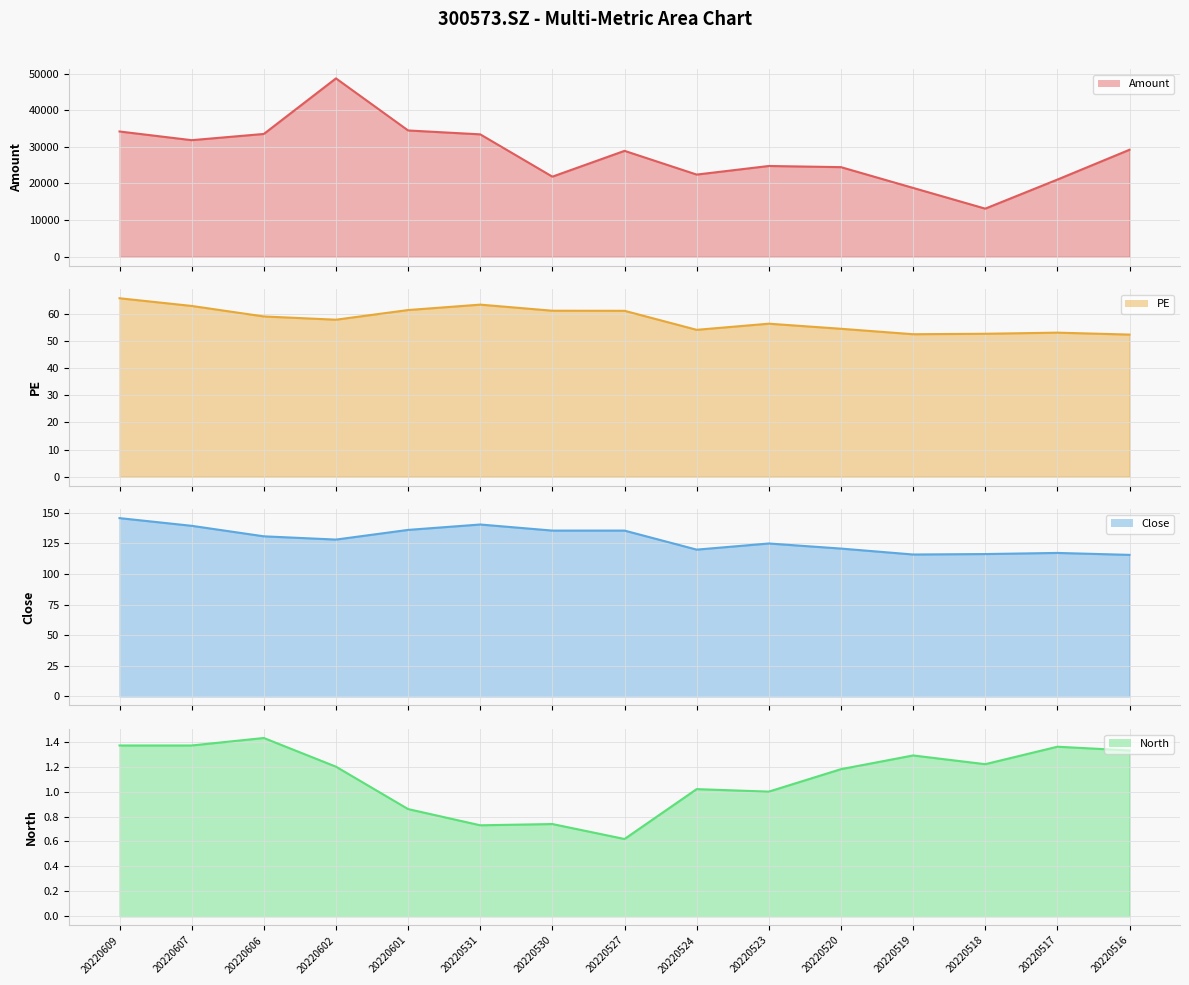

The value of Amount line at 20220530 is 32120.7. True or false?

False